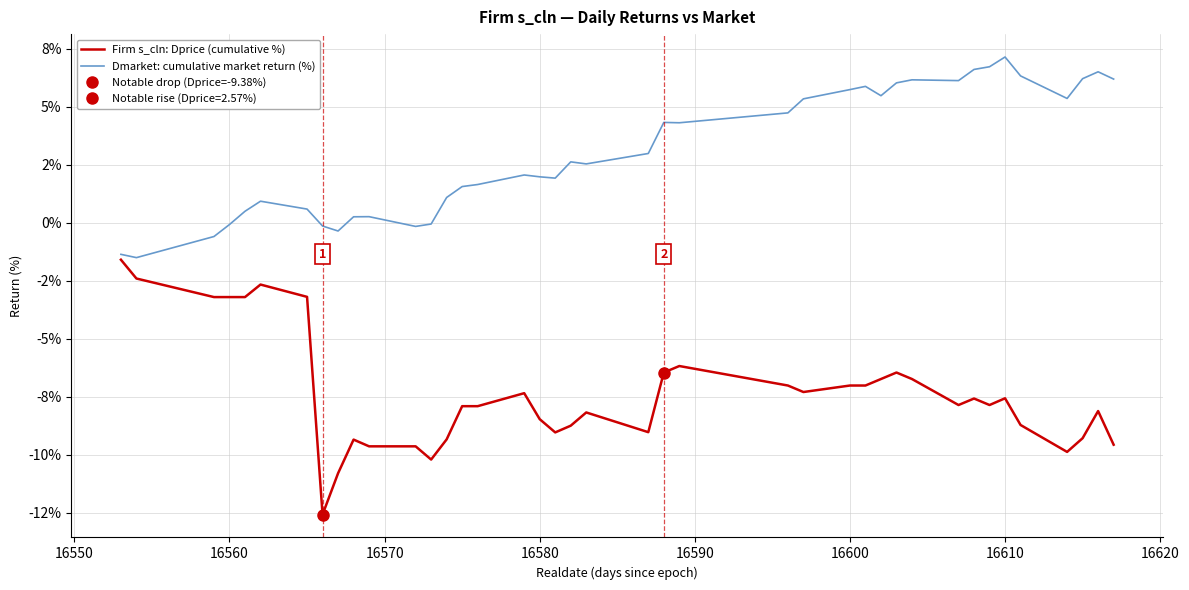

How many interior local peaks does the Firm s_cln: Dprice (cumulative %) series have?

9